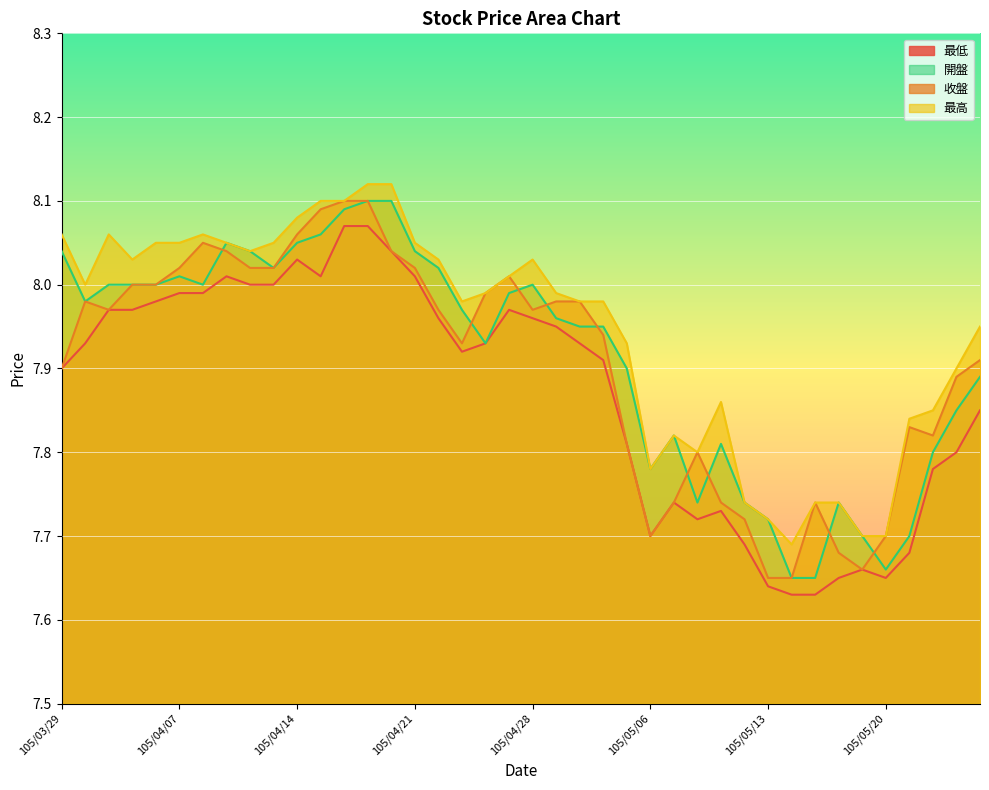

List the labels in order of 開盤 value, largest first.

105/04/19, 105/04/20, 105/04/18, 105/04/15, 105/04/11, 105/04/14, 105/03/29, 105/04/12, 105/04/21, 105/04/13, 105/04/22, 105/04/07, 105/03/31, 105/04/01, 105/04/06, 105/04/08, 105/04/28, 105/04/27, 105/03/30, 105/04/25, 105/04/29, 105/05/03, 105/05/04, 105/04/26, 105/05/05, 105/05/26, 105/05/25, 105/05/09, 105/05/11, 105/05/24, 105/05/06, 105/05/10, 105/05/12, 105/05/18, 105/05/13, 105/05/19, 105/05/23, 105/05/20, 105/05/16, 105/05/17